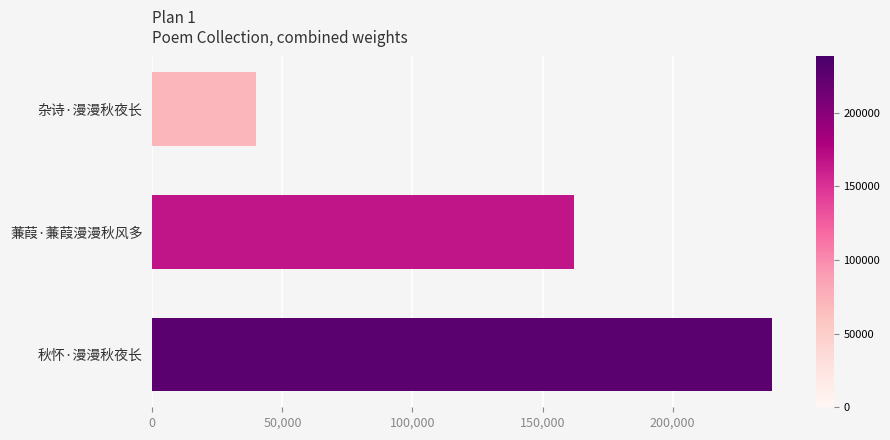

The chart shows a value of 389557 at 秋怀·漫漫秋夜长. True or false?

False